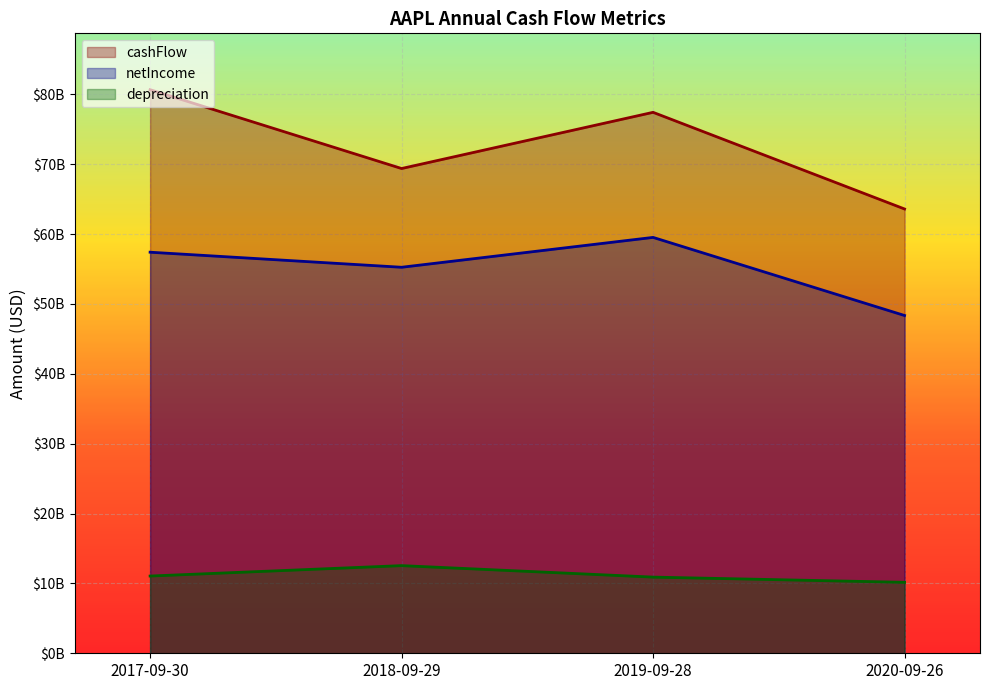

Where is cashFlow nearest to the value 72136000000?

2018-09-29